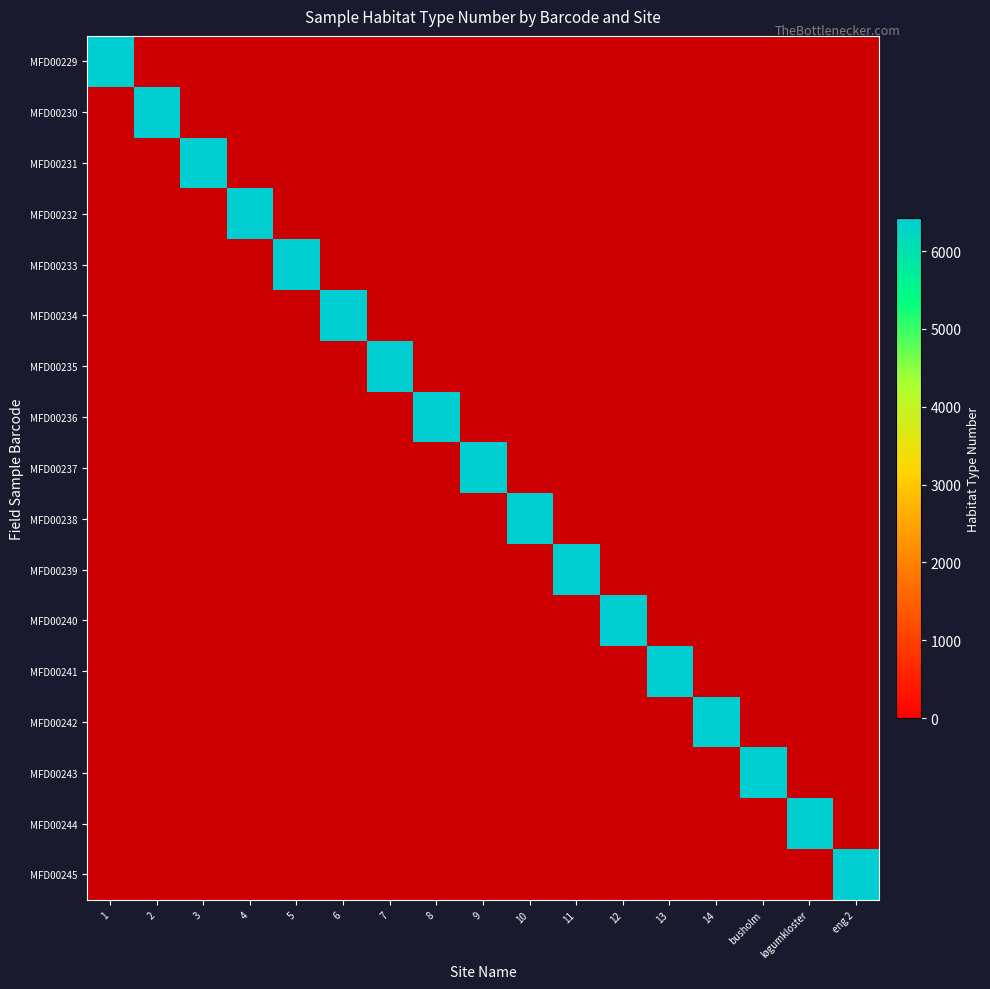

Is it true that MFD00235 equals 2946 at 6?

False